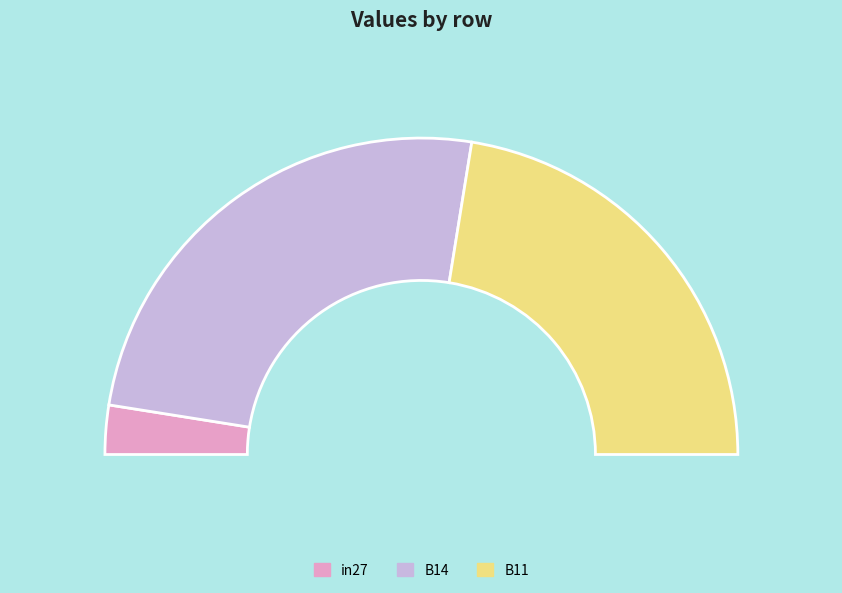

What percentage do in27 and B11 together represent?

49.9%